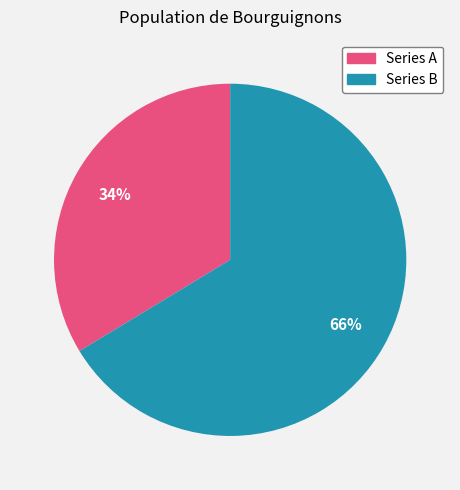

Does any single category account for the majority?

Yes